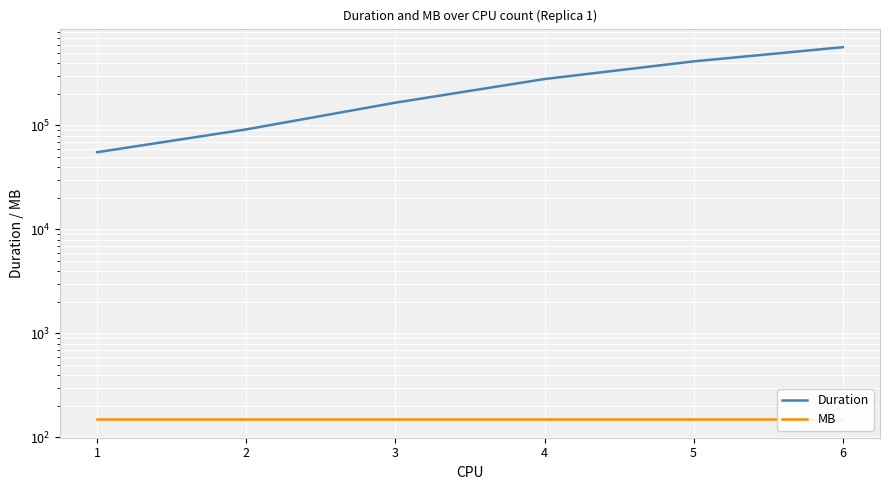

Read the Duration value at 4.

279632